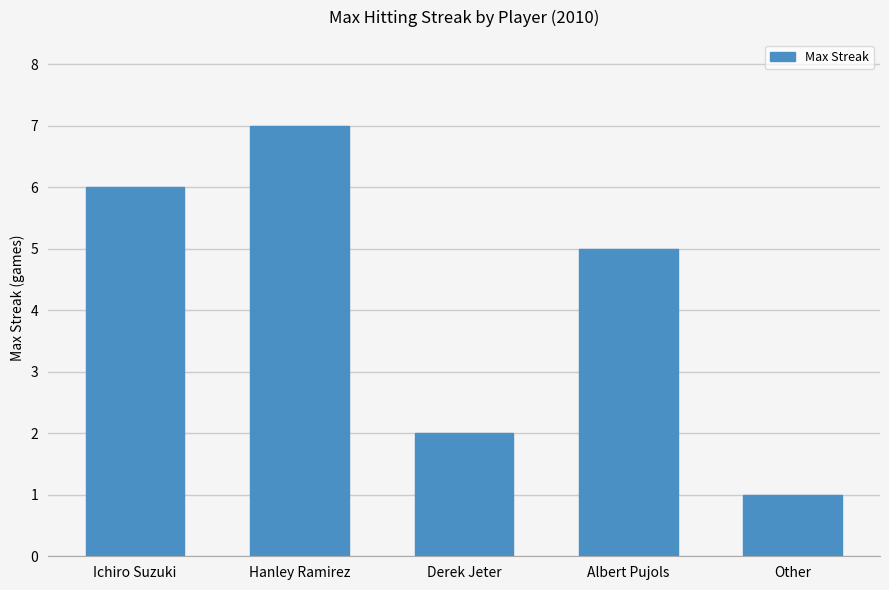

At which category does the chart reach its peak across all series?

Hanley Ramirez